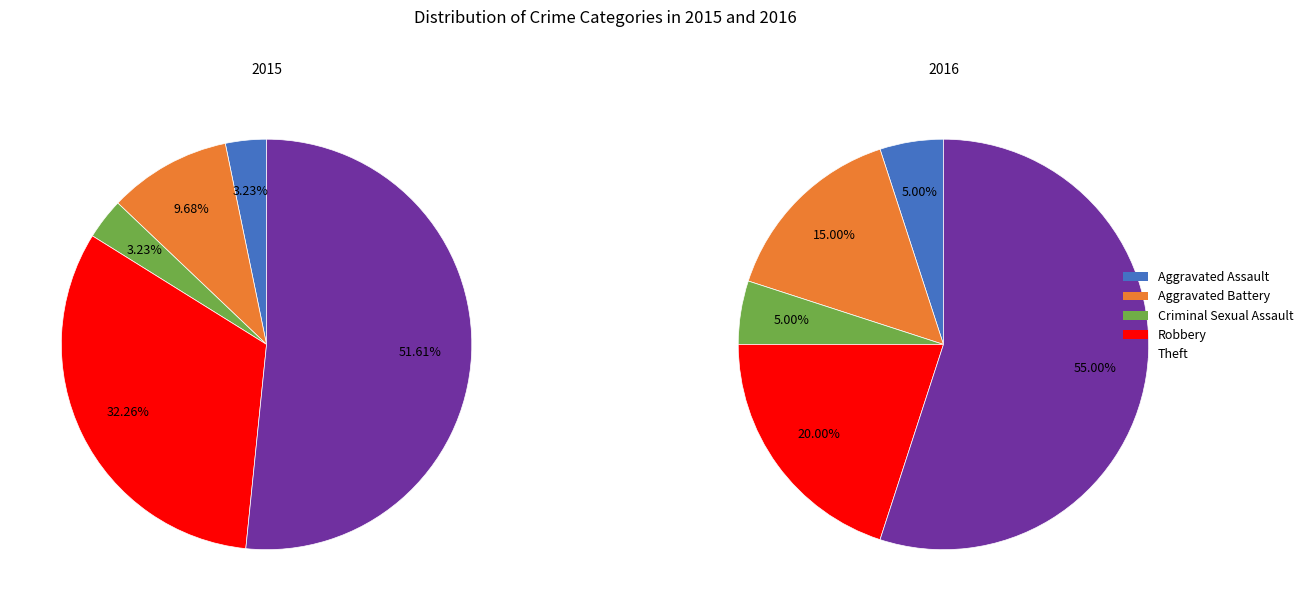

To the nearest percent, what is the difference between the Robbery and Aggravated Assault slice percentages?

29%